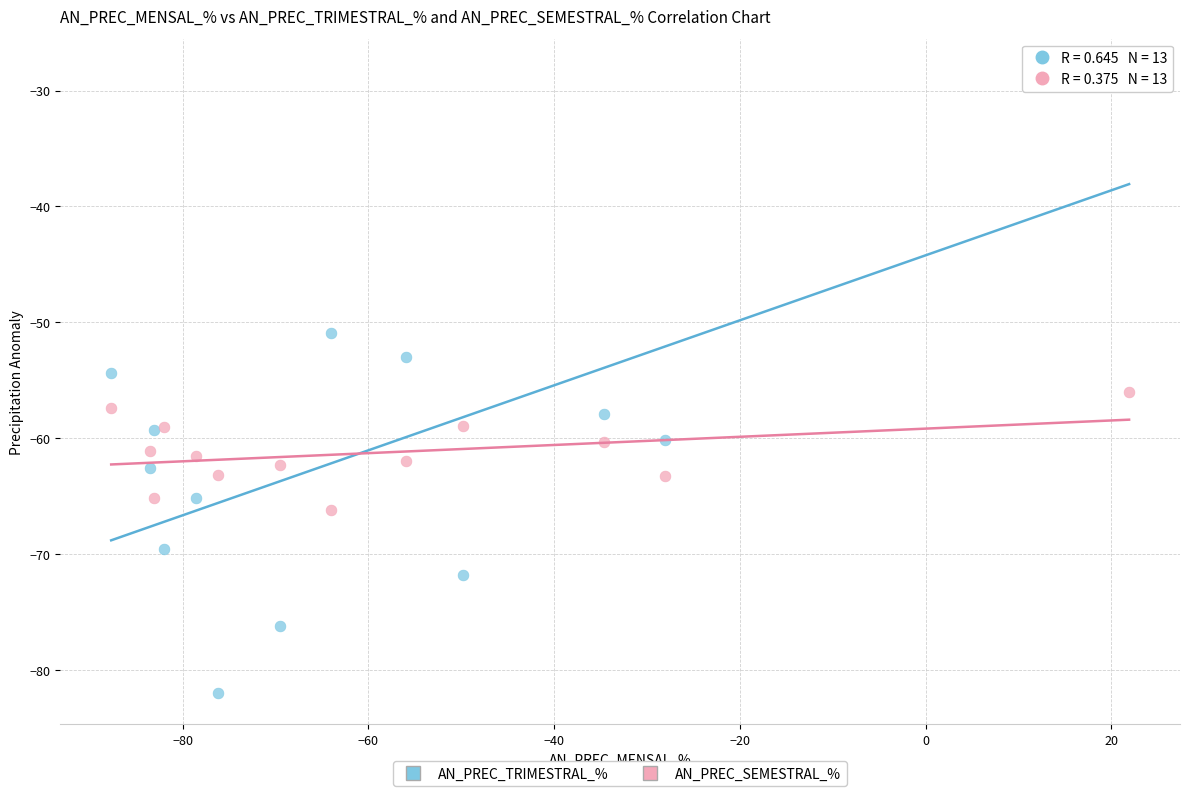

Which series has the largest Y range (max minus min)?

AN_PREC_TRIMESTRAL_%